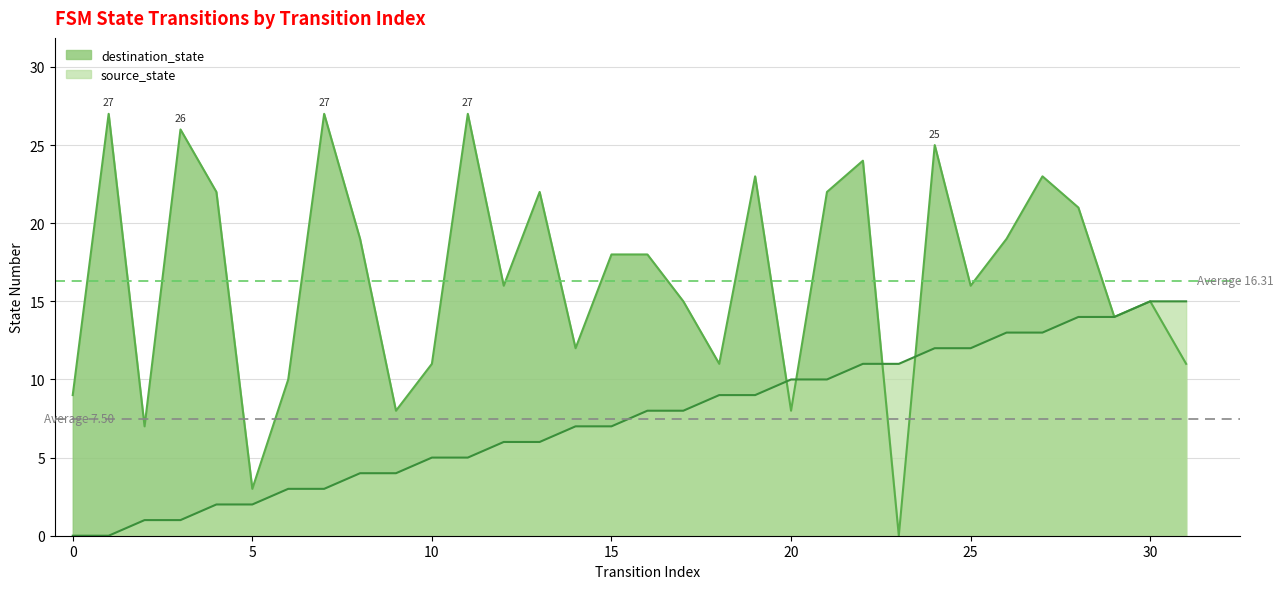

List the labels in order of destination_state value, smallest first.

23, 5, 2, 9, 20, 0, 6, 10, 18, 31, 14, 29, 17, 30, 12, 25, 15, 16, 8, 26, 28, 4, 13, 21, 19, 27, 22, 24, 3, 1, 7, 11